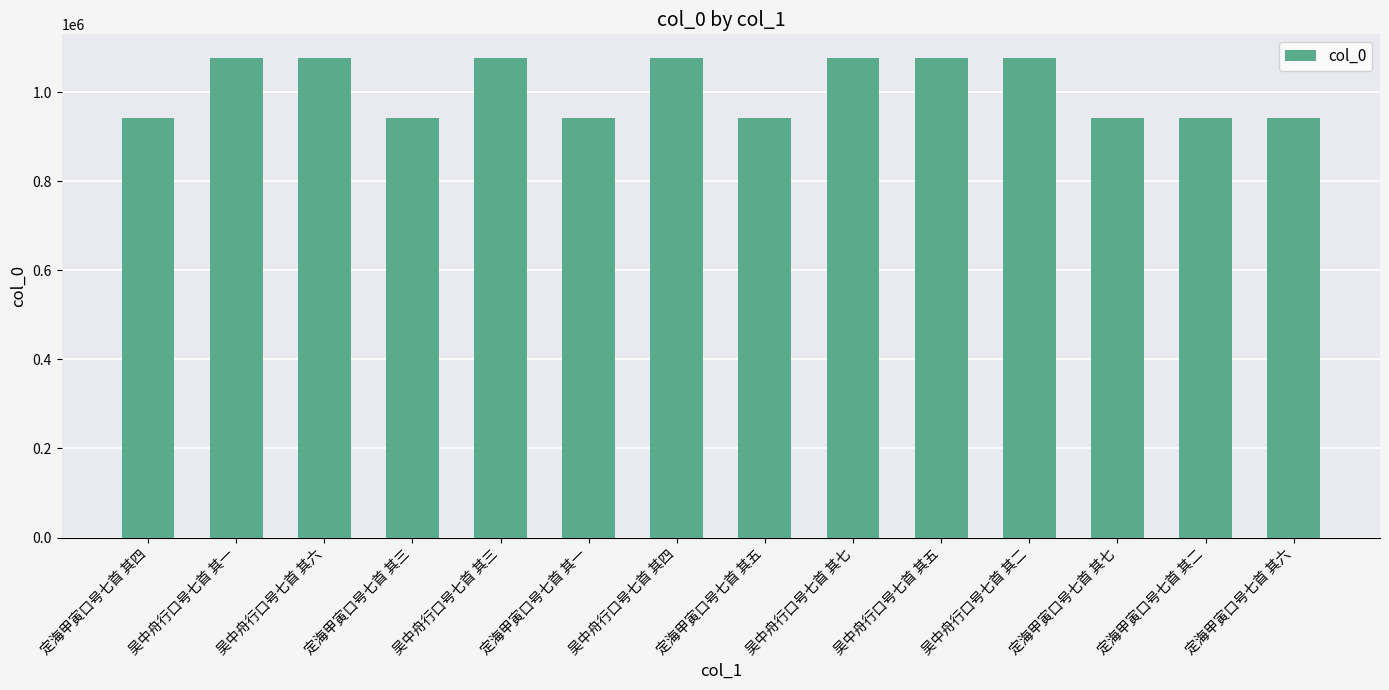

Between 定海甲寅口号七首 其六 and 吴中舟行口号七首 其二, which is larger?

吴中舟行口号七首 其二